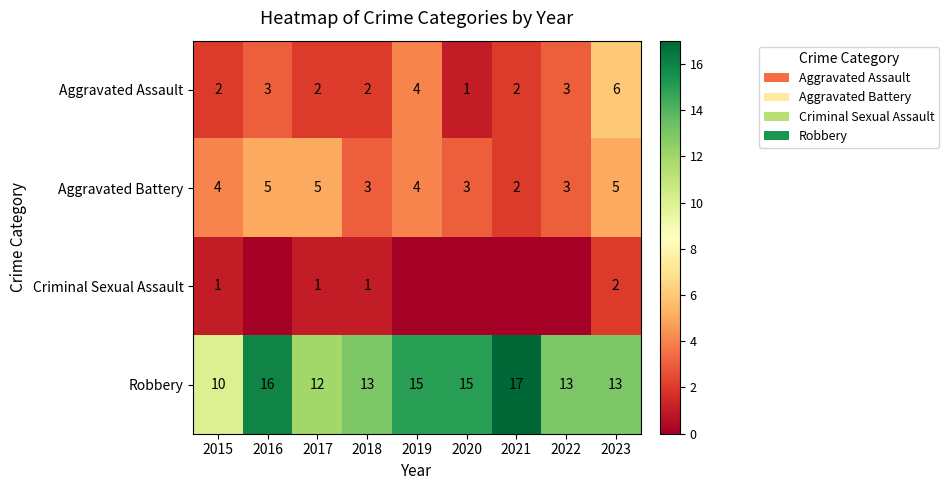

At 2017, list the series in order from smallest to largest.

Criminal Sexual Assault, Aggravated Assault, Aggravated Battery, Robbery